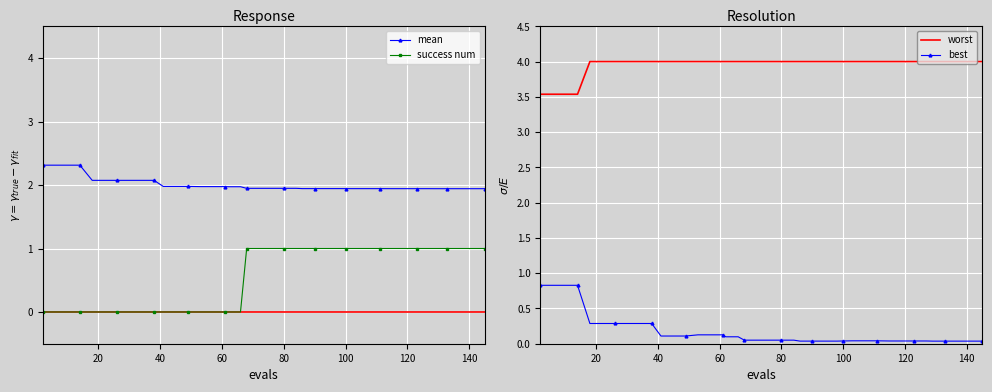

What are all the series names shown in the legend?

mean, success num, worst, best